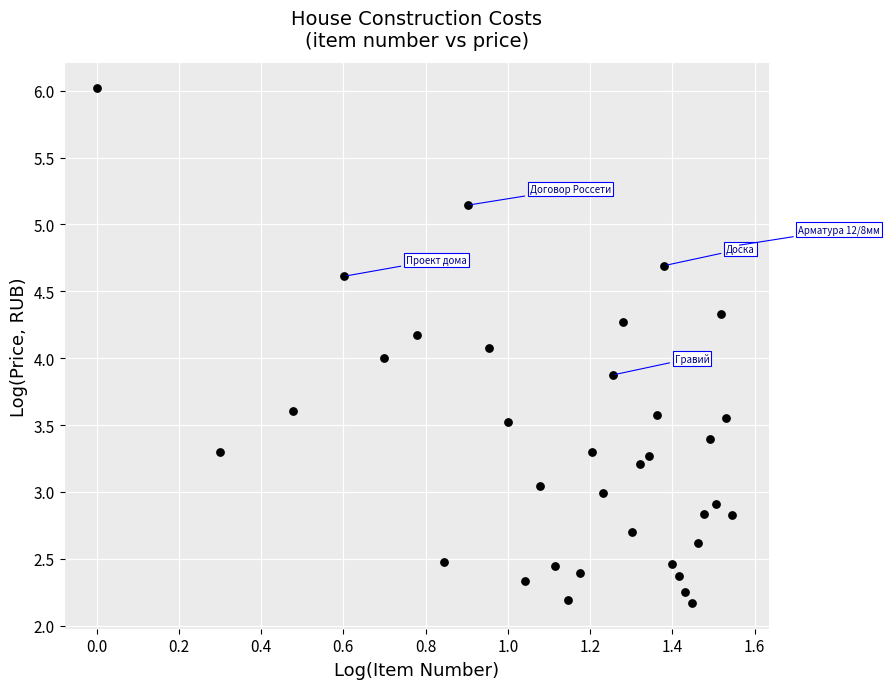

What is the range of X values (max minus min)?

1.6